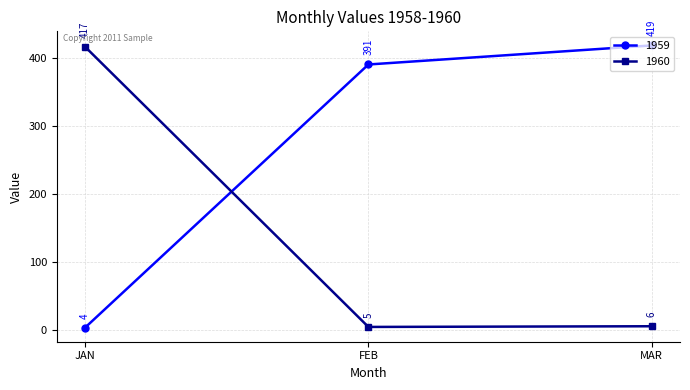

What is the difference between the maximum and minimum values in the 1959 series?

415